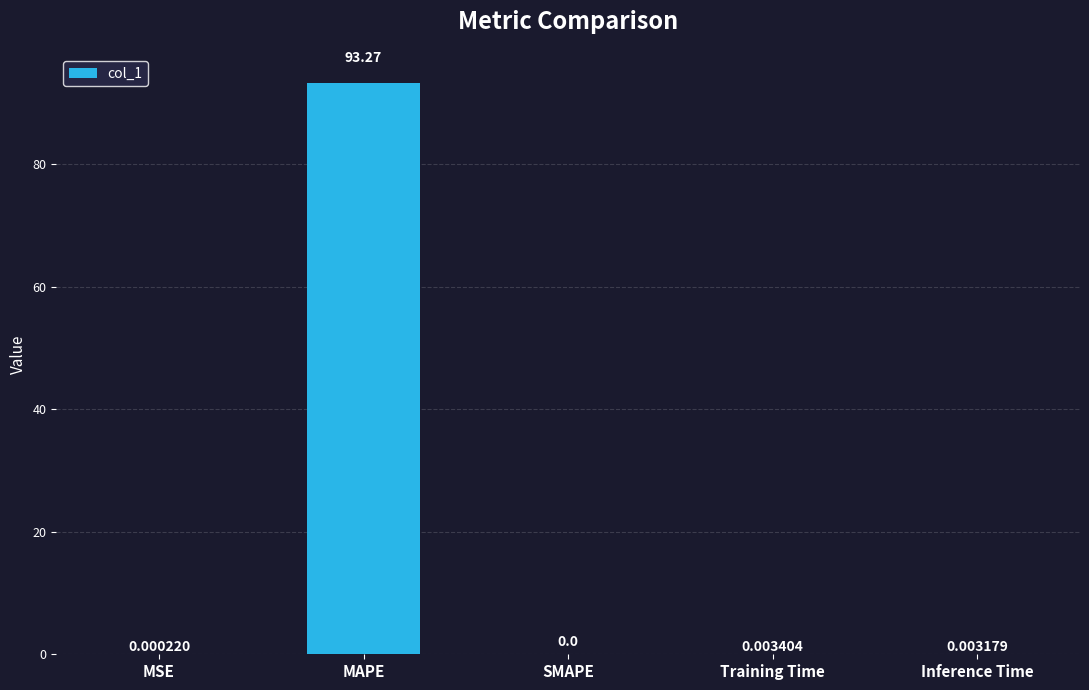

What is the sum of all values?

93.3